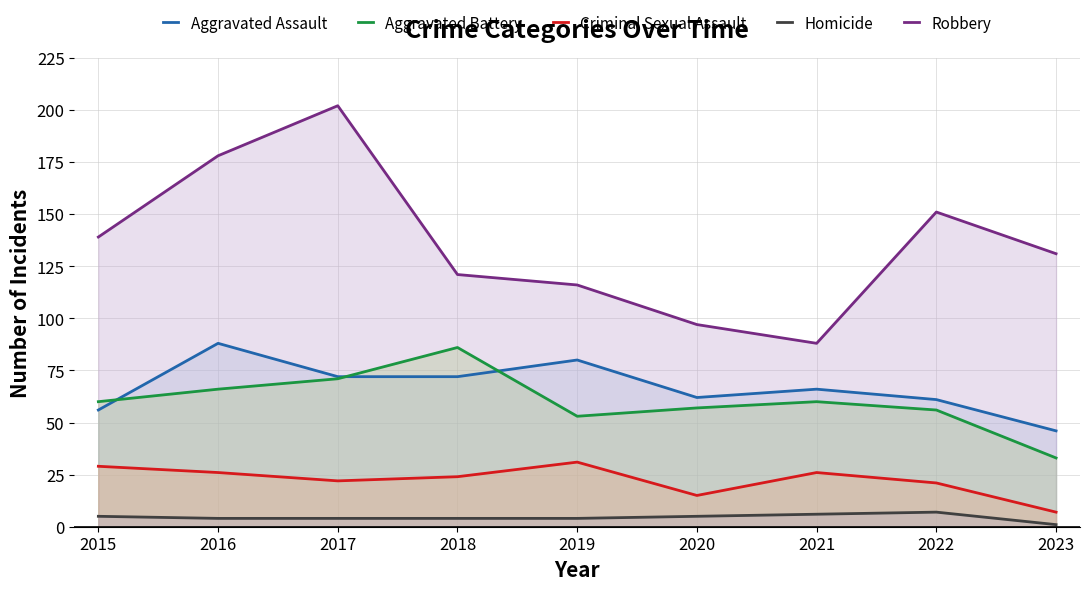

List the labels in order of Homicide value, largest first.

2022, 2021, 2015, 2020, 2016, 2017, 2018, 2019, 2023